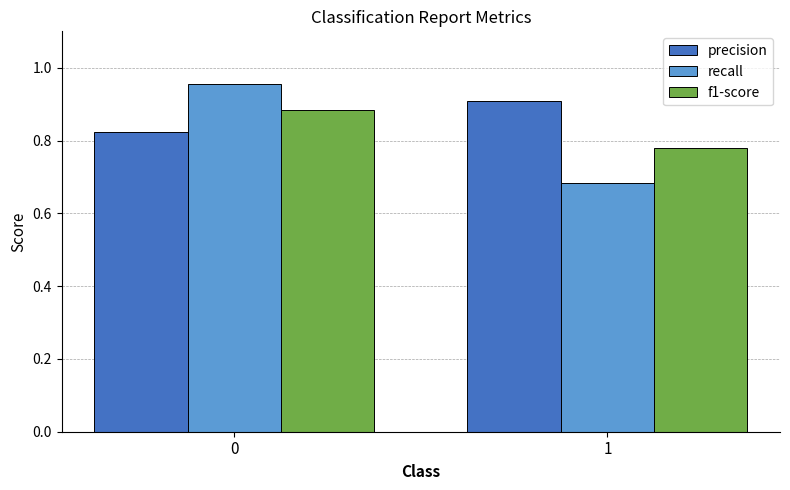

What is the difference between the highest and lowest values at 0?

0.1